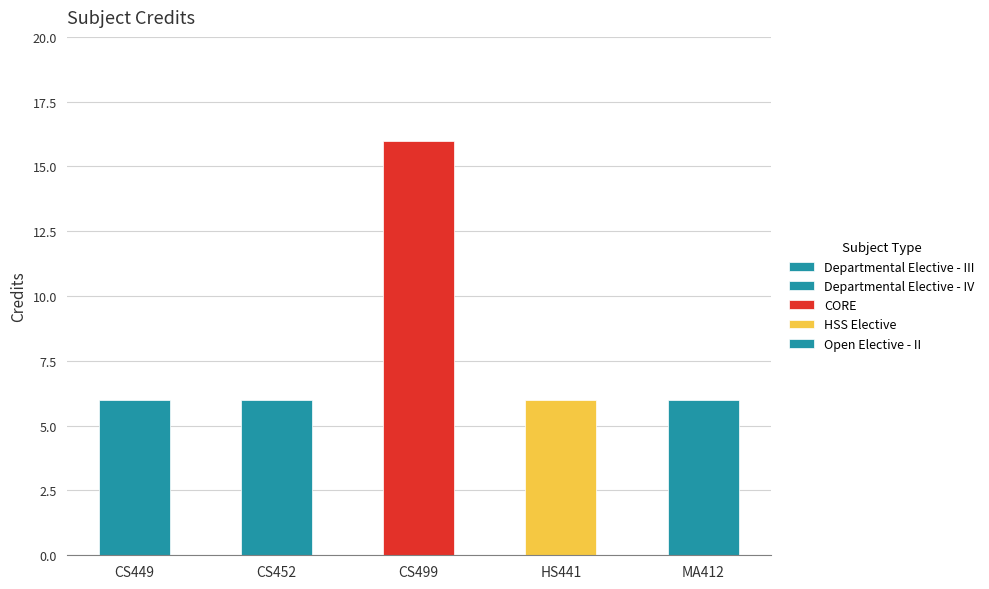

What is the ratio of the value at CS449 to the value at HS441?

1.0